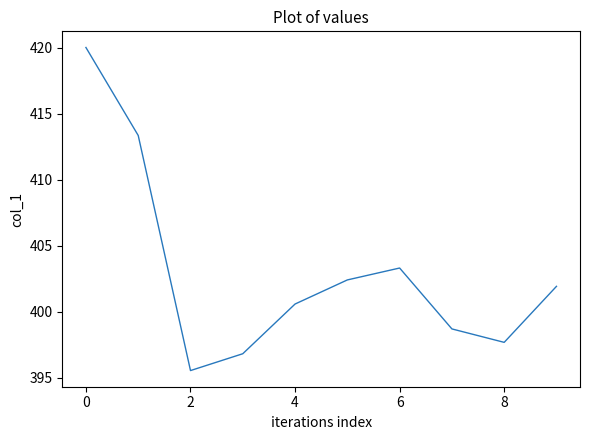

What is the greatest value displayed?

420.0